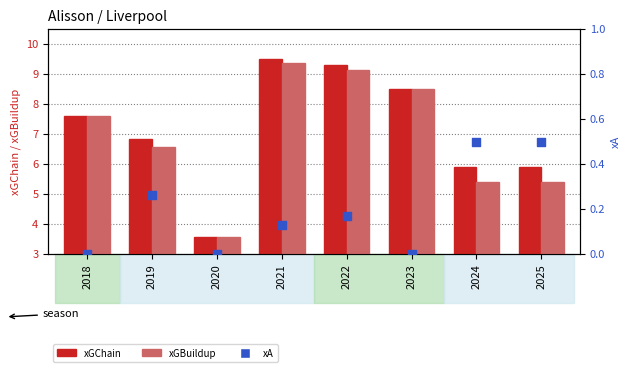

Which series has the largest total across all categories?

xGChain